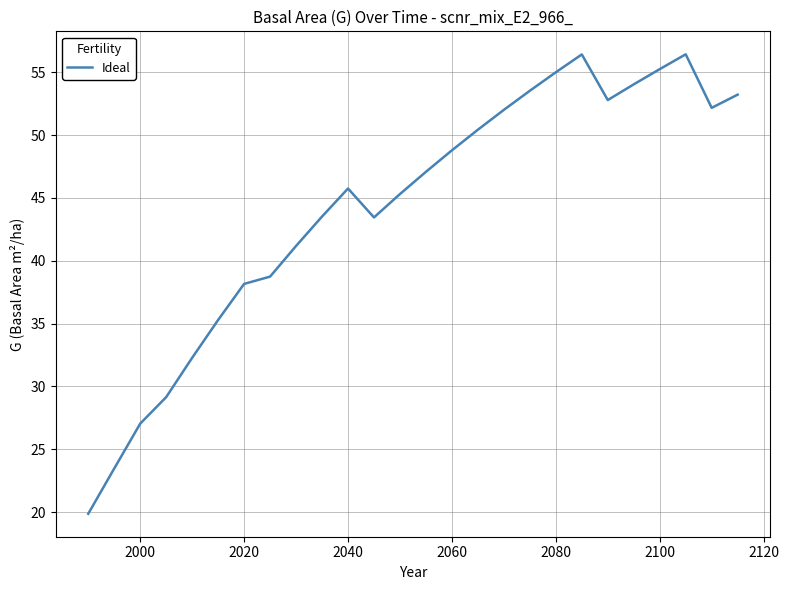

What is the minimum value shown in the chart?

19.9